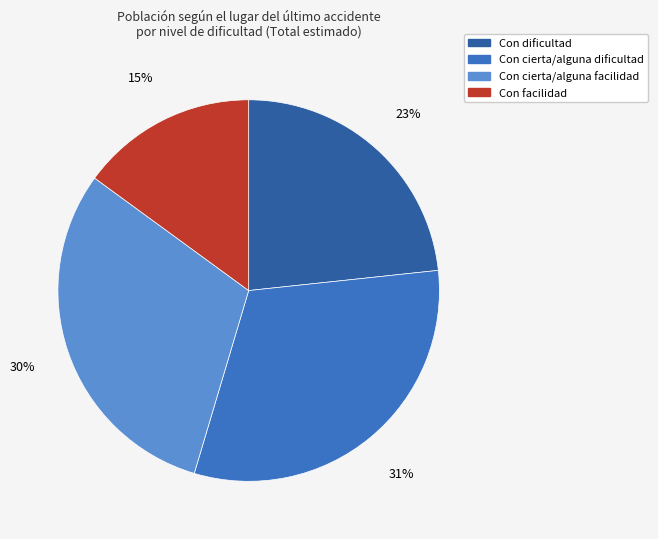

Which has a higher value, Con dificultad or Con cierta/alguna dificultad?

Con cierta/alguna dificultad